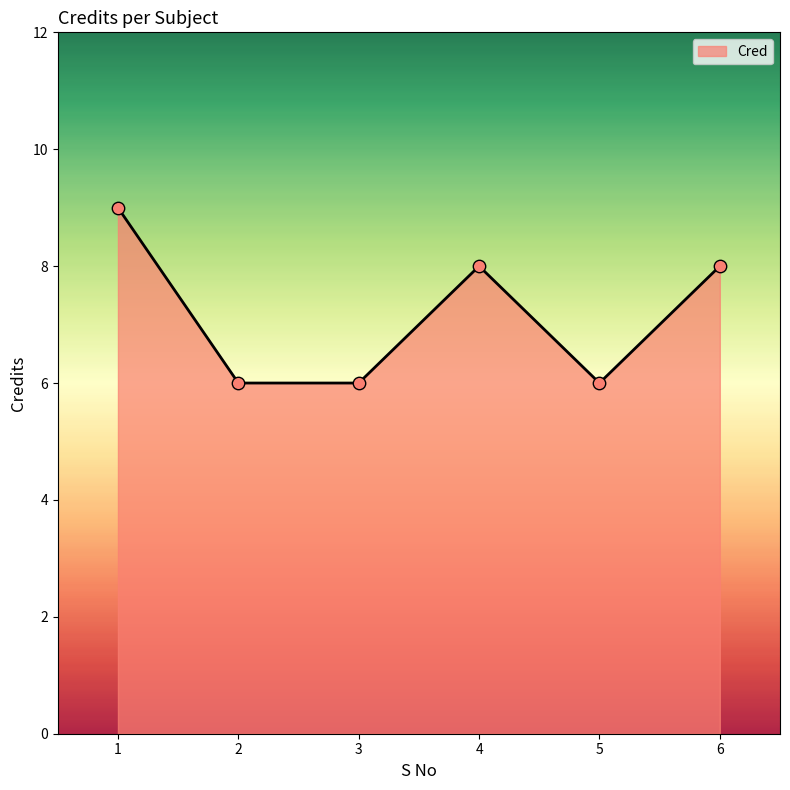

What is the ratio of the value at 3 to the value at 5?

1.0